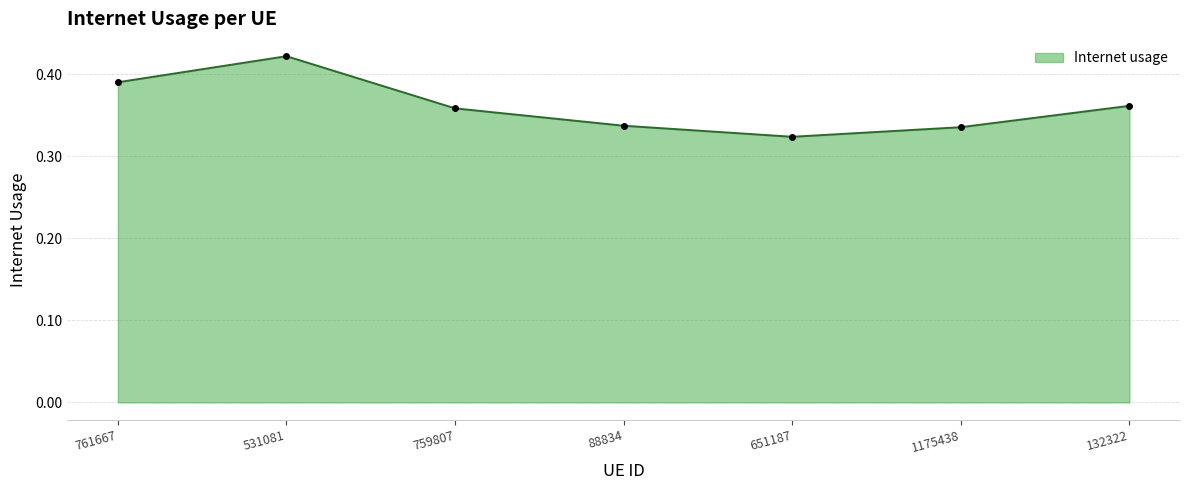

How many interior local valleys (lower than both neighbors) does the data have?

1